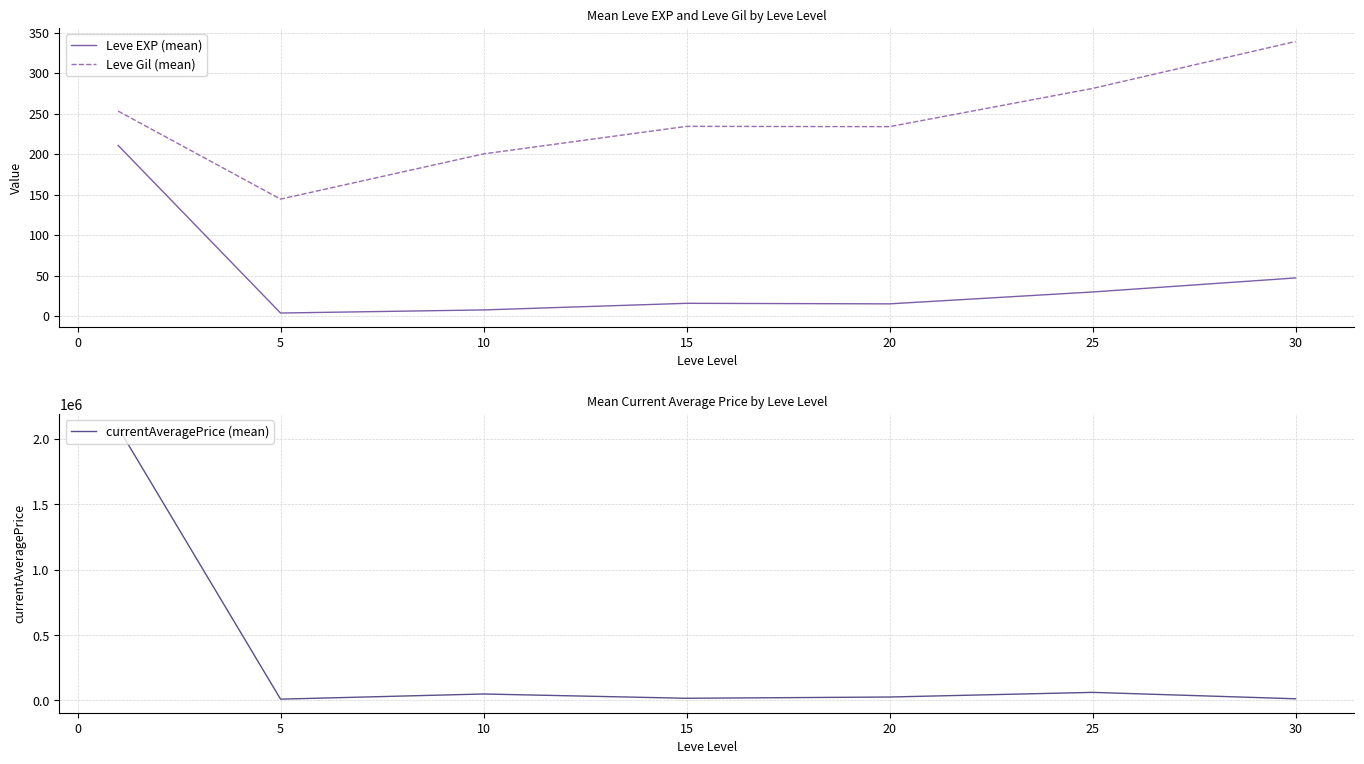

True or false: Leve Gil (mean) and Leve EXP (mean) intersect in this chart.

False